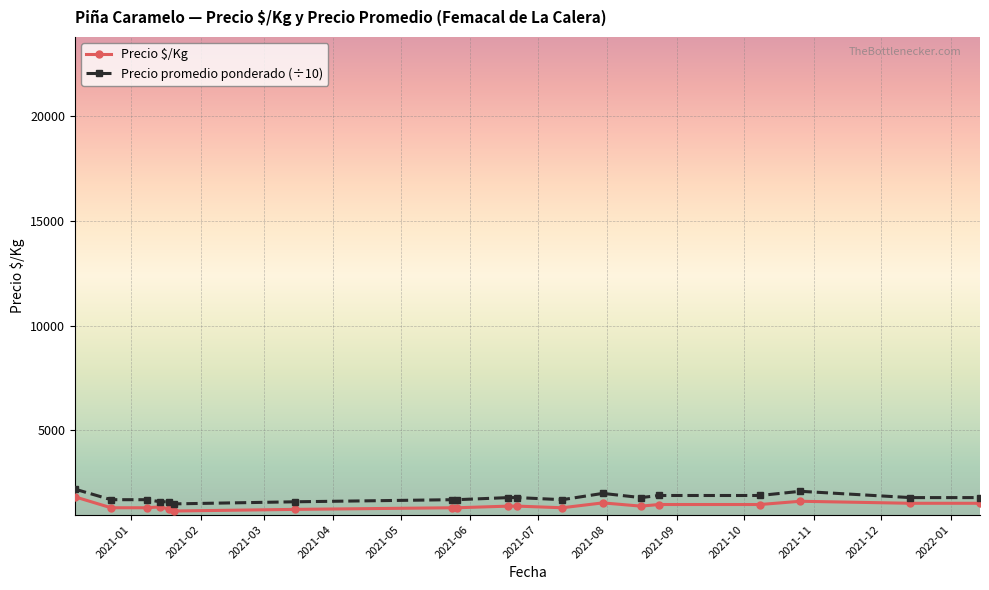

What is the greatest value displayed?

2200.0